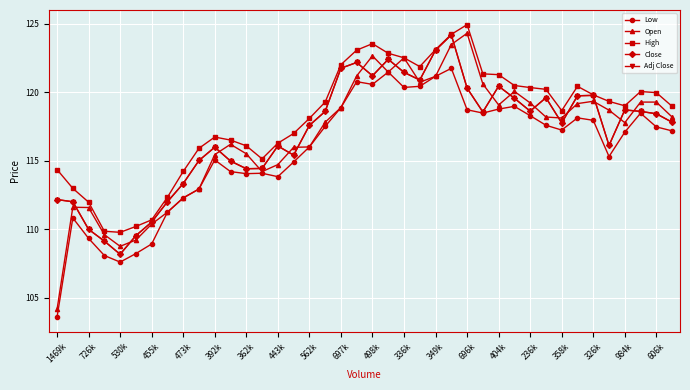

What are all the series names shown in the legend?

Low, Open, High, Close, Adj Close